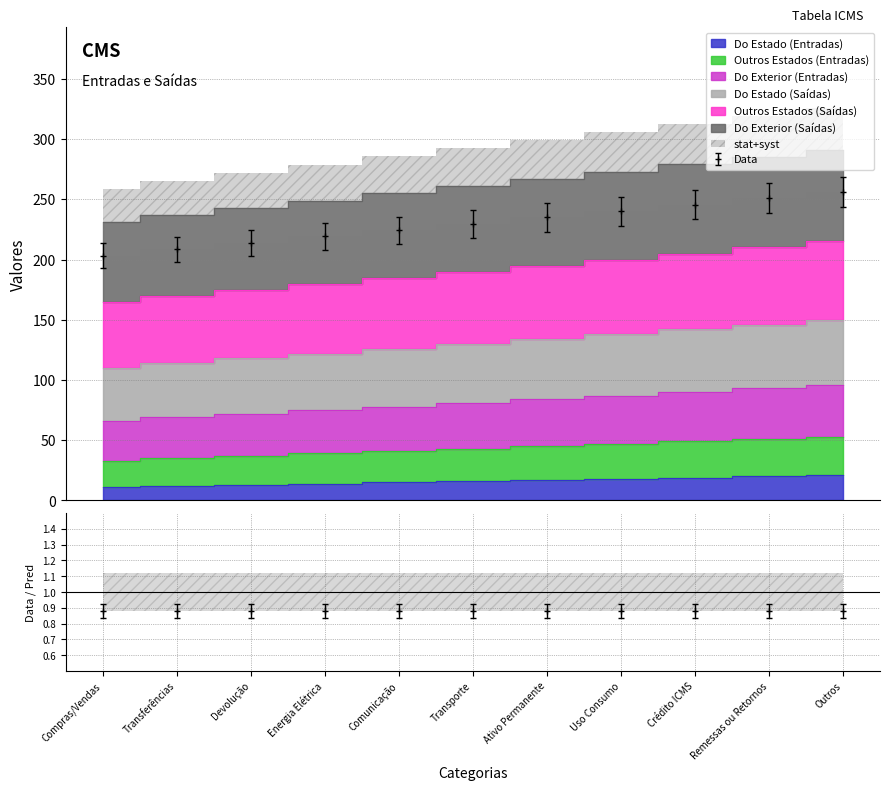

What are all the series names shown in the legend?

Do Estado (Entradas), Outros Estados (Entradas), Do Exterior (Entradas), Do Estado (Saídas), Outros Estados (Saídas), Do Exterior (Saídas)